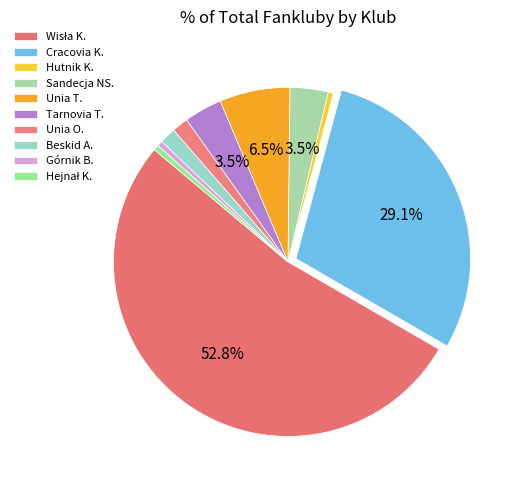

The Hutnik K. slice represents 1% of the pie. True or false?

True